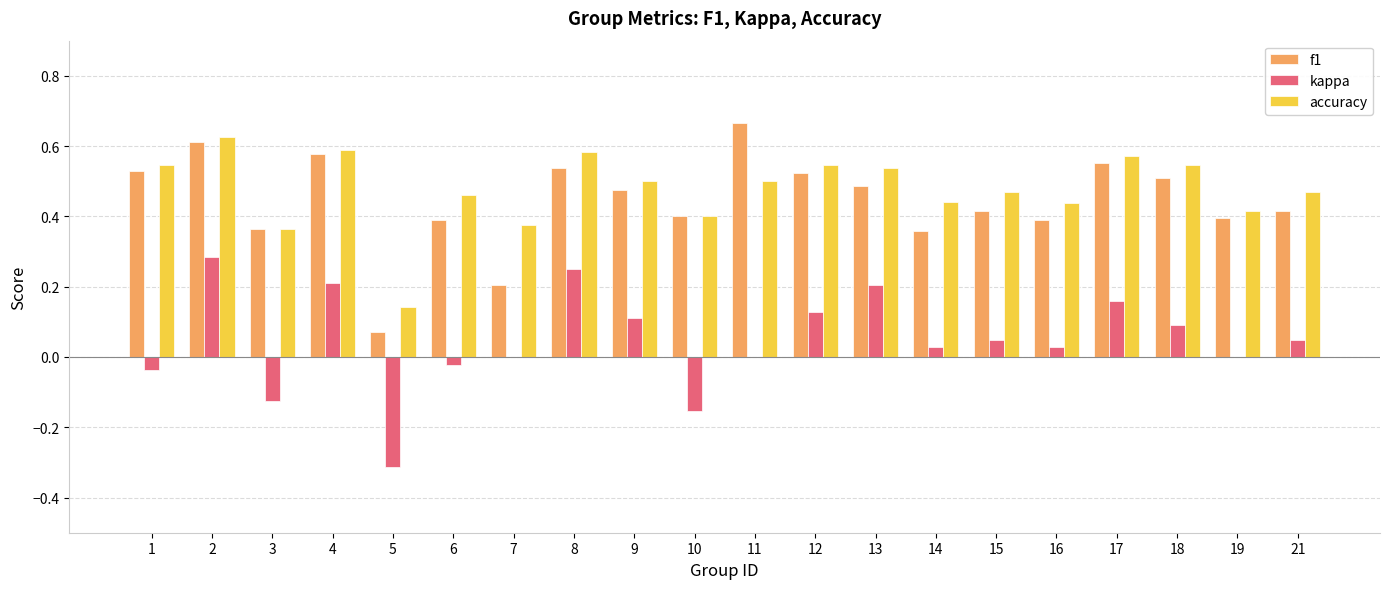

Which label corresponds to the largest value in the chart?

11